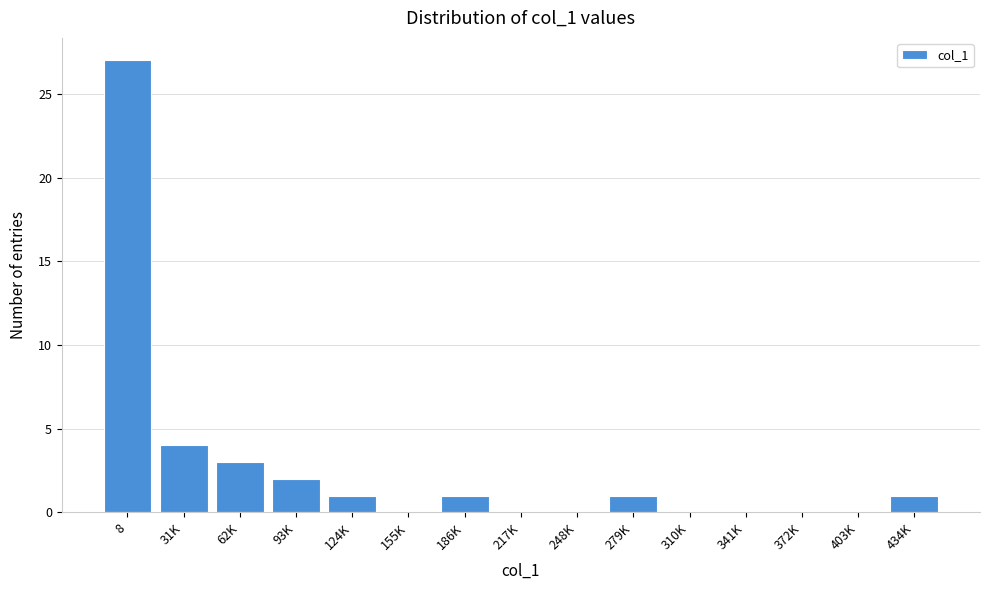

Reading left to right, transcribe all the data shown in this chart.

8=27	31K=4	62K=3	93K=2	124K=1	155K=0	186K=1	217K=0	248K=0	279K=1	310K=0	341K=0	372K=0	403K=0	434K=1